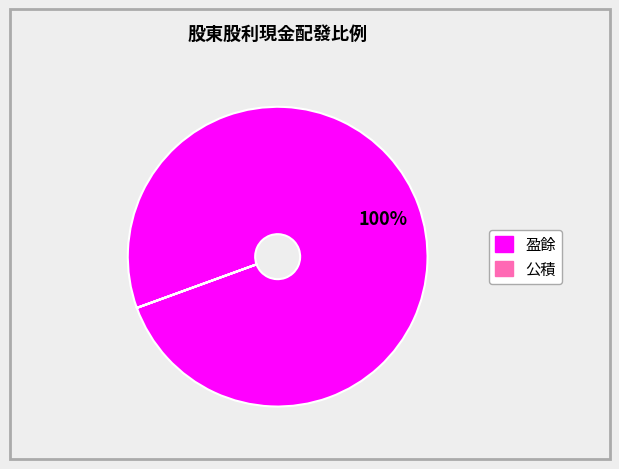

To the nearest percent, what is the difference between the largest and smallest slice percentages?

100%